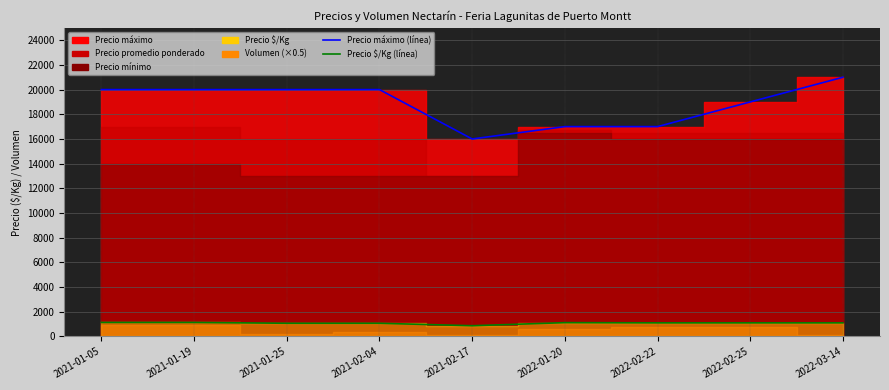

What is the minimum value for Precio máximo (línea)?

16000